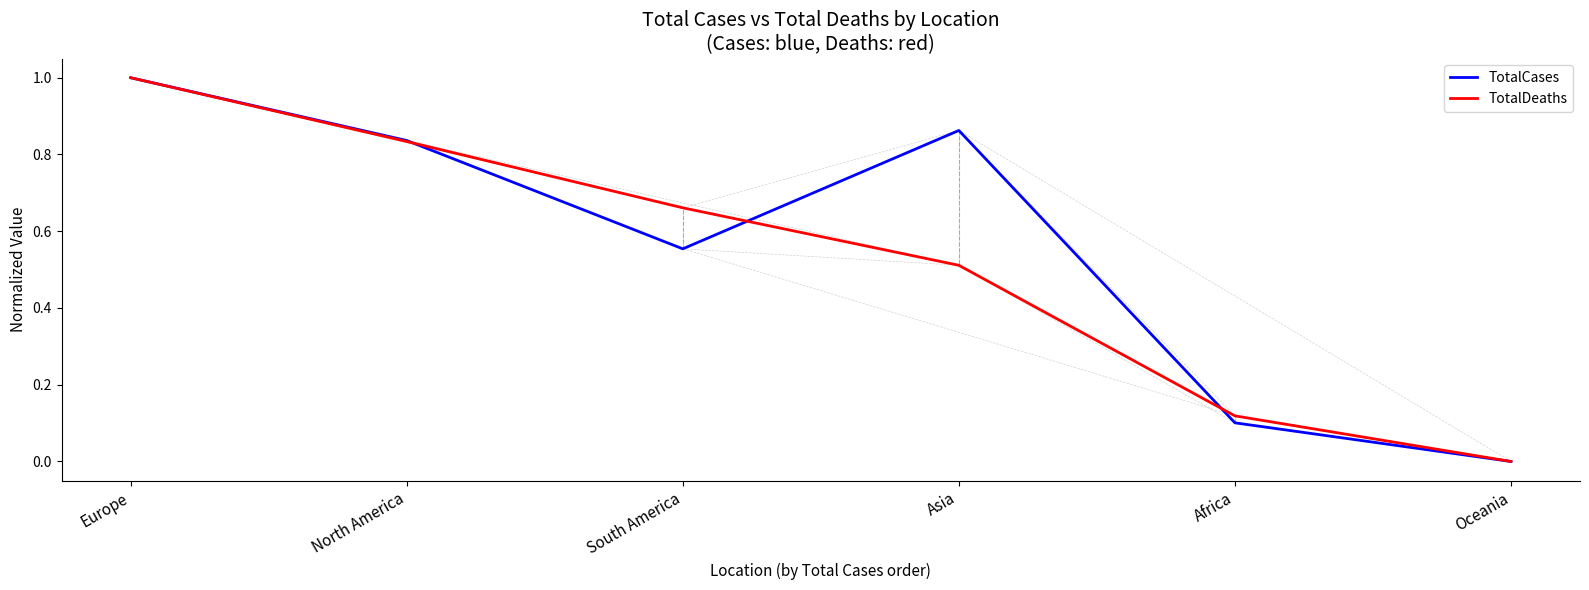

What is the maximum value shown in the chart?

1.0